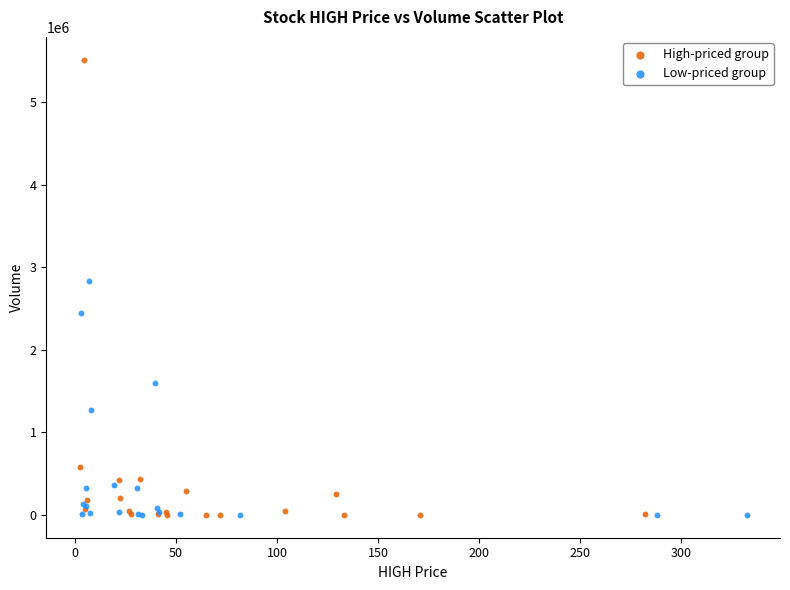

Which series has the largest Y range (max minus min)?

High-priced group